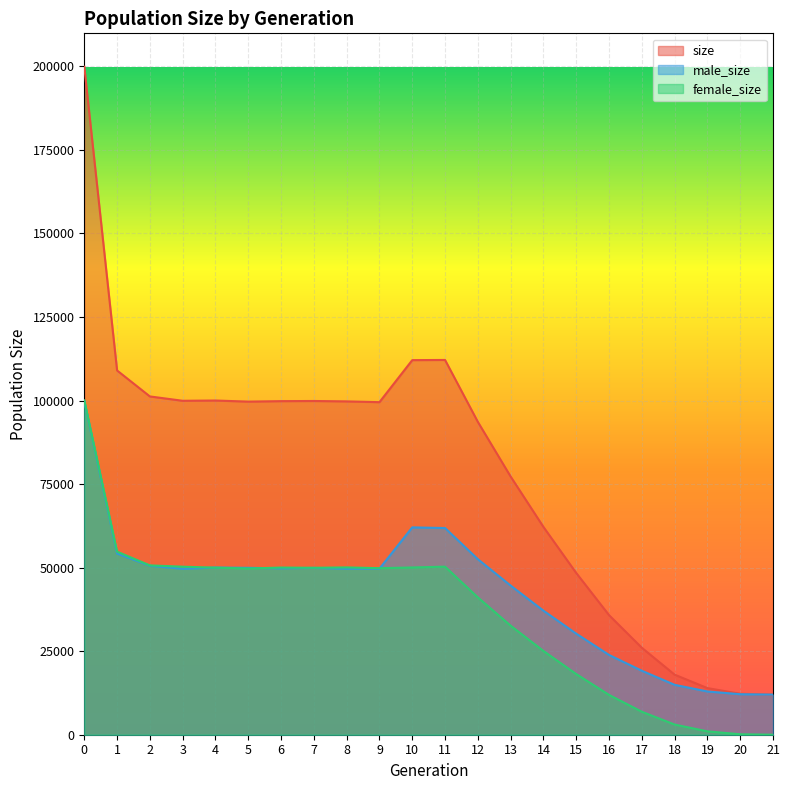

True or false: size has a value of 101223 at 2.

True